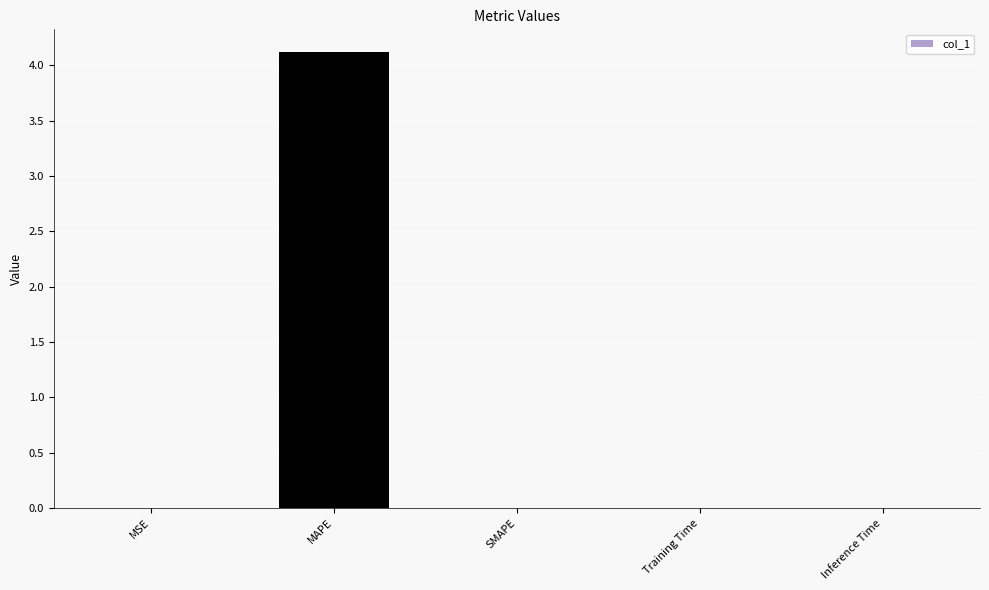

Which label corresponds to the largest value in the chart?

MAPE